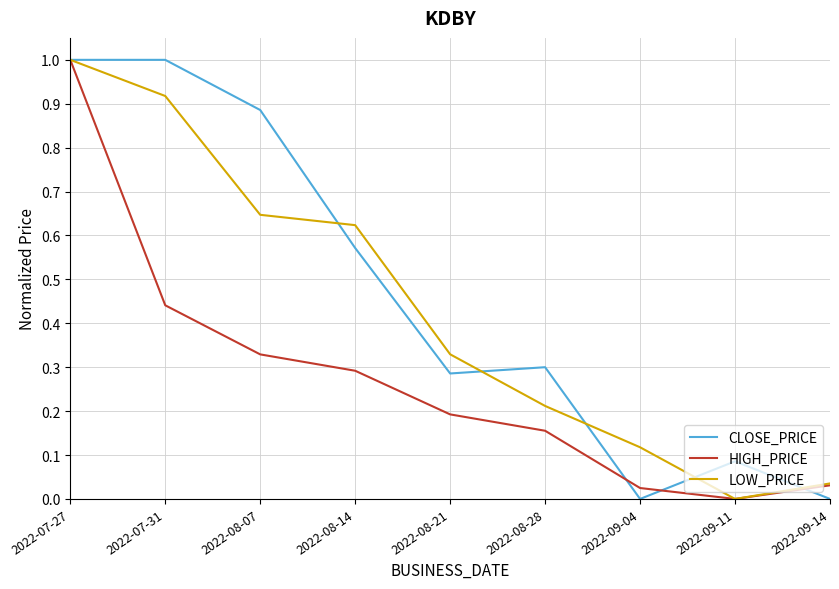

What is the maximum value for HIGH_PRICE?

1.0